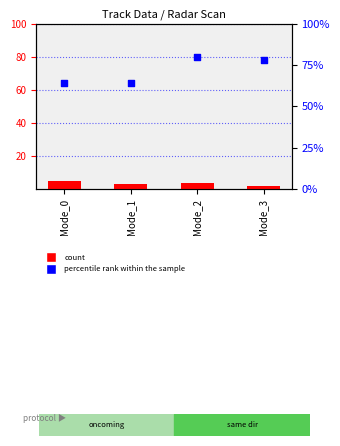

Which series reaches the minimum Y coordinate?

count